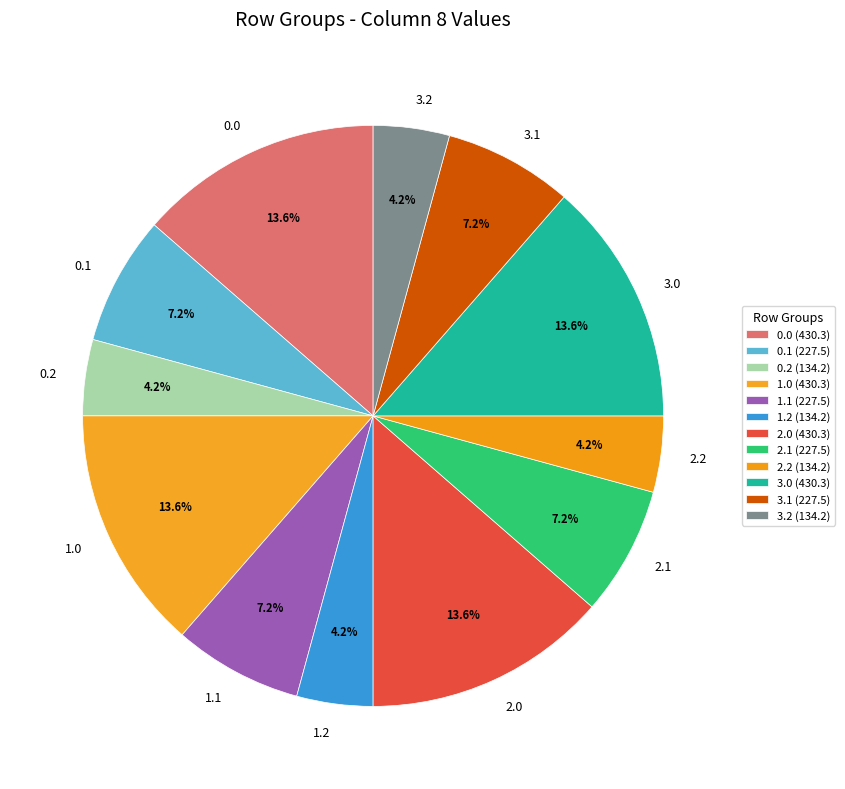

What percentage do 0.0 and 1.0 together represent?

27.2%